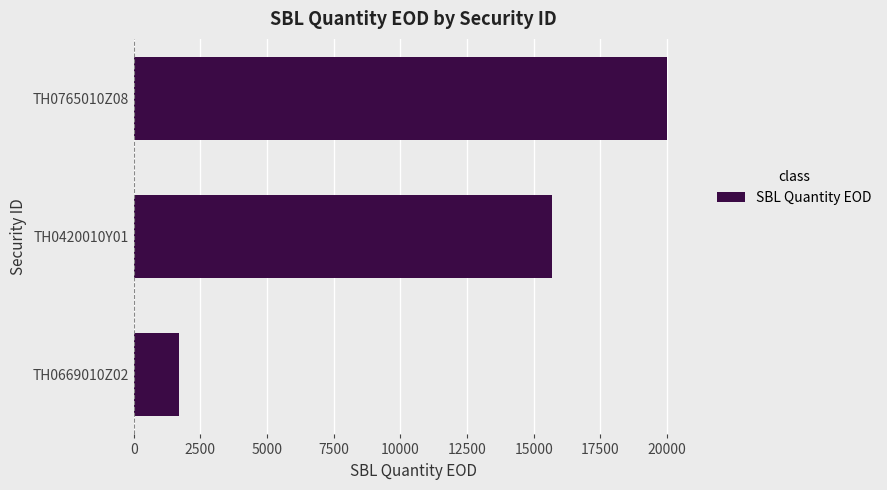

What is the change in value from TH0669010Z02 to TH0420010Y01?

+14000